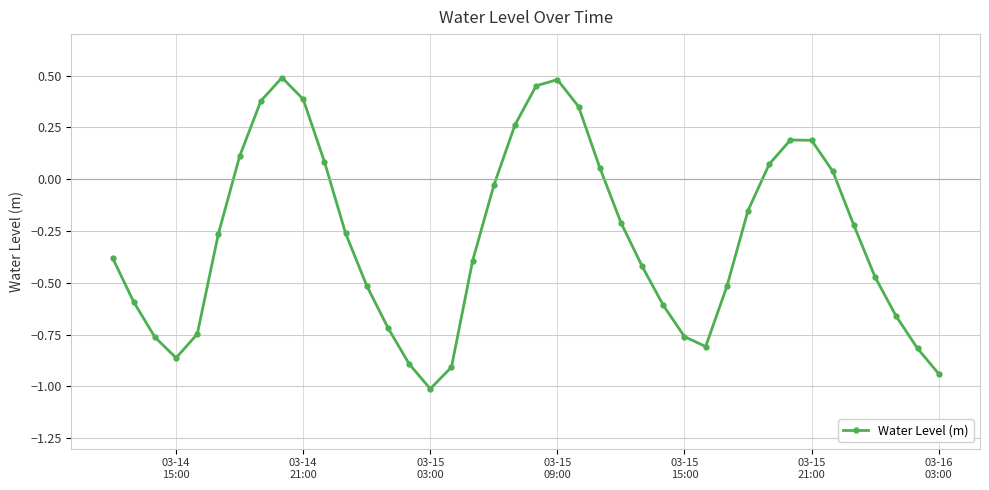

What is the minimum value shown in the chart?

-1.0